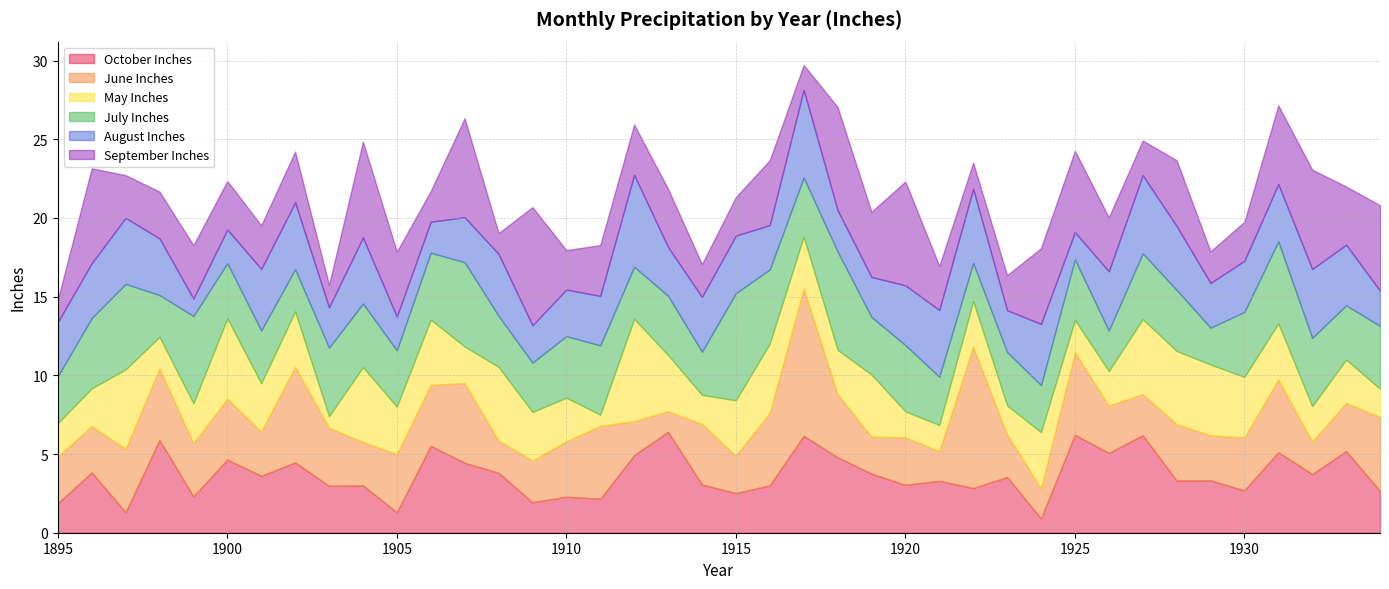

What is the greatest value displayed?

9.4